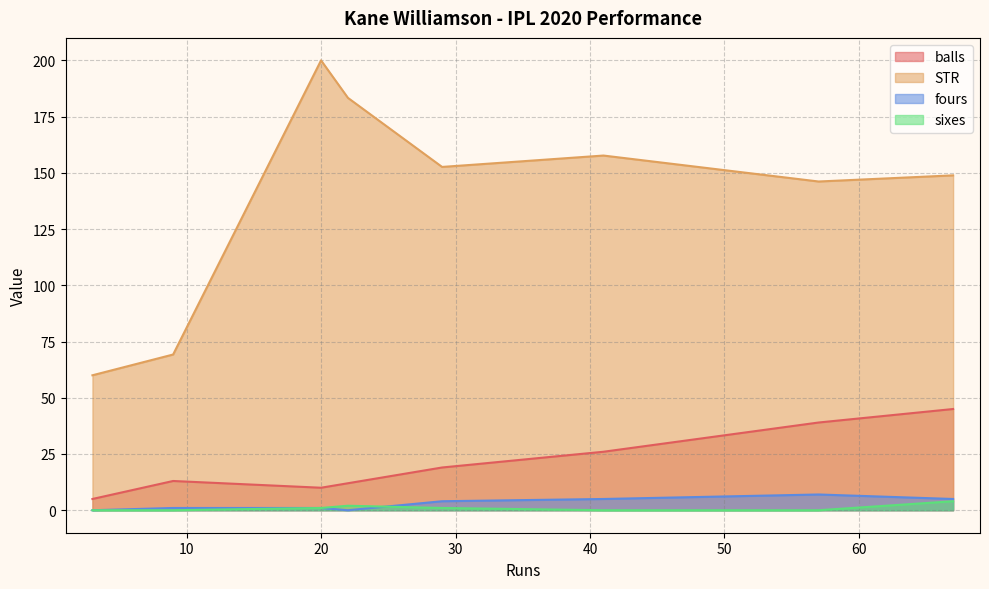

True or false: STR has a value of 146.2 at 57.

True